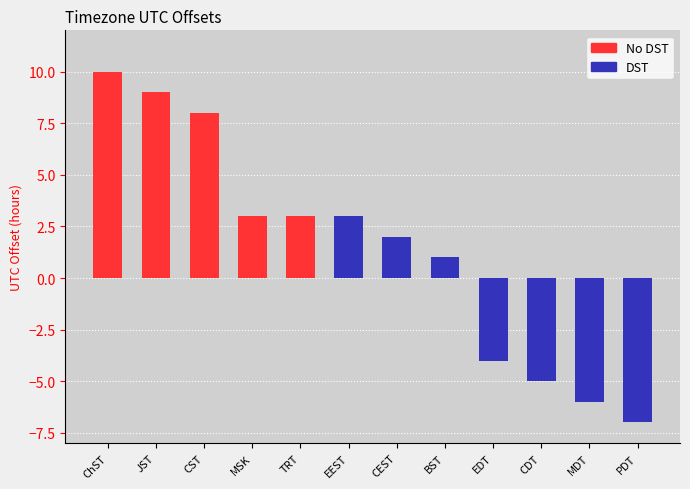

What is the approximate value at CST?

8